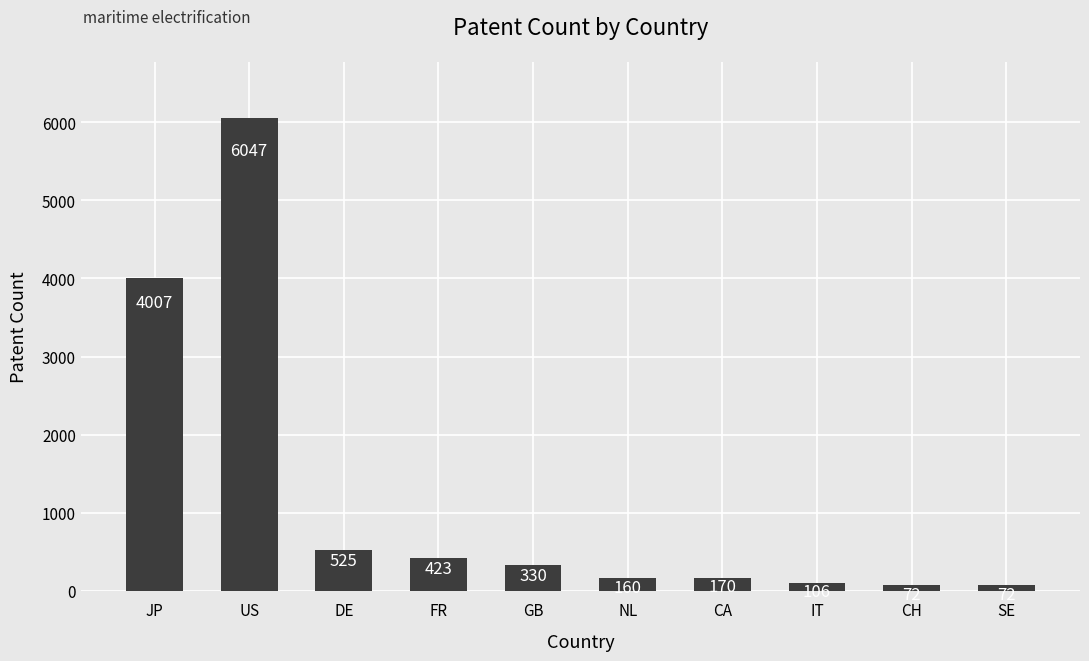

Reading left to right, list all the values displayed in this chart.

4007	6047	525	423	330	160	170	106	72	72